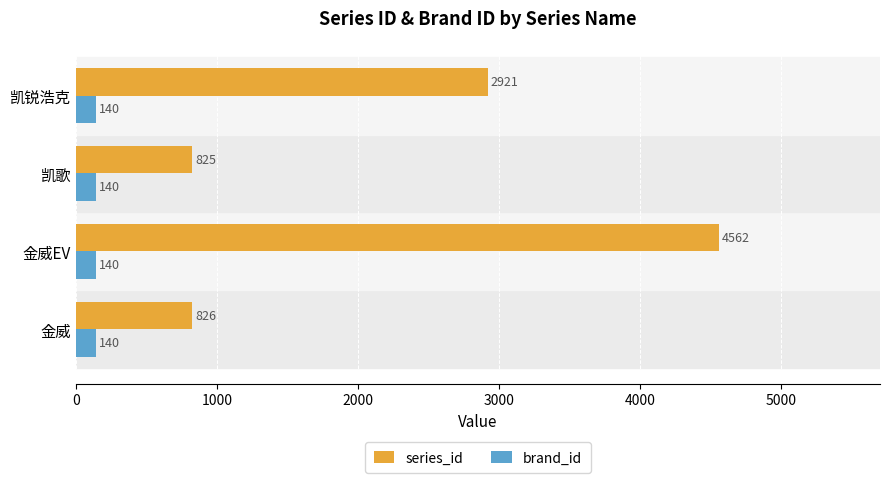

At how many categories does at least one series exceed 3275?

1